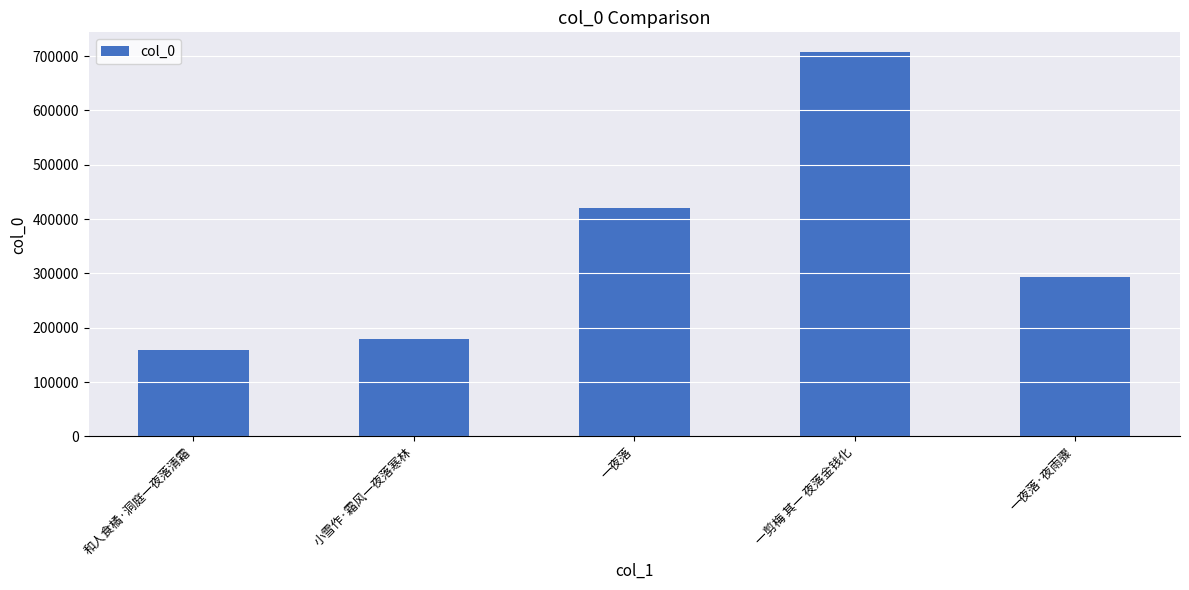

How many distinct data groups are displayed?

1